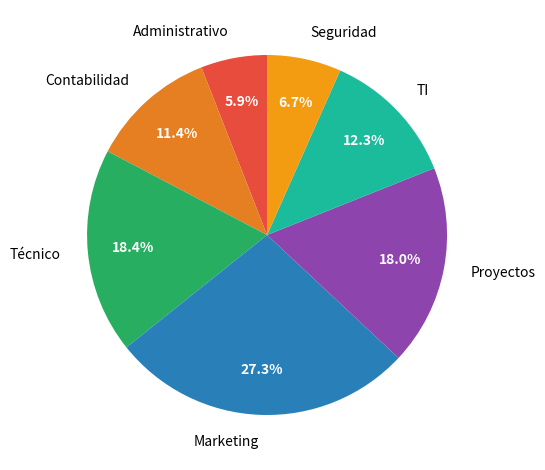

Is there any slice that represents more than half of the pie?

No